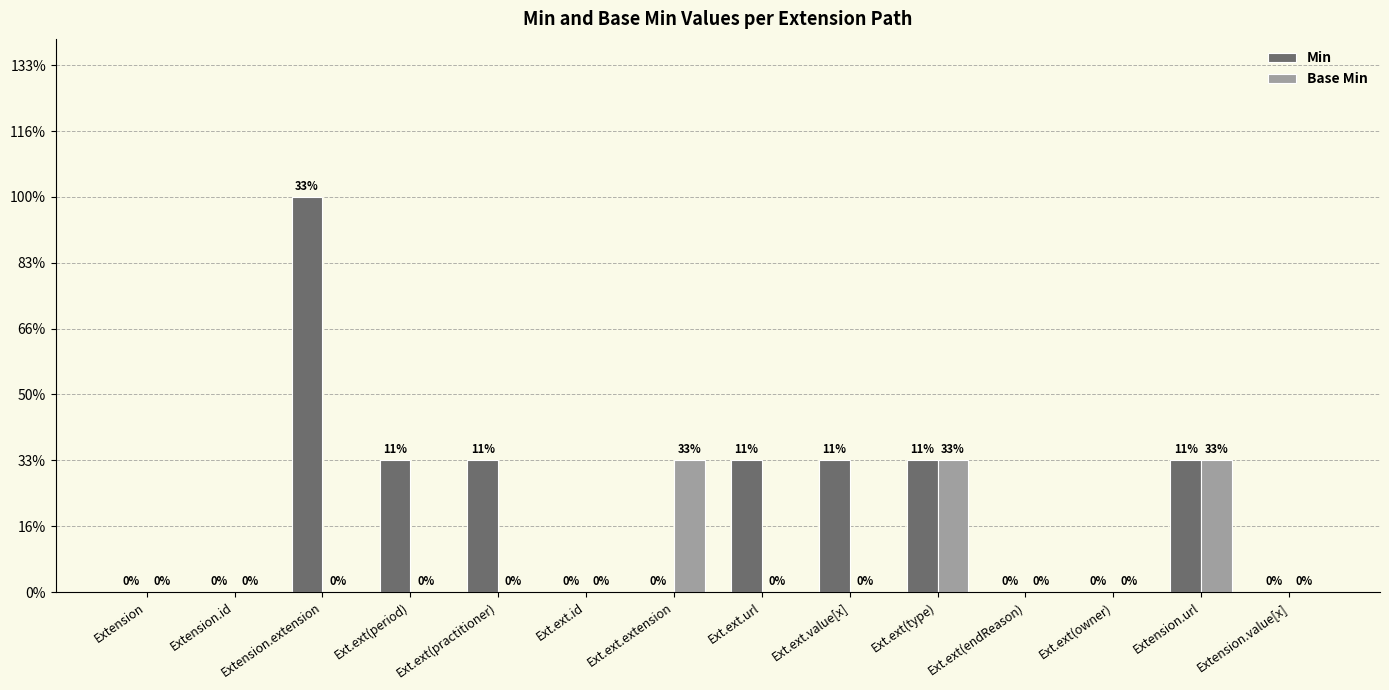

The value of Min at Ext.ext.extension is 2. True or false?

False